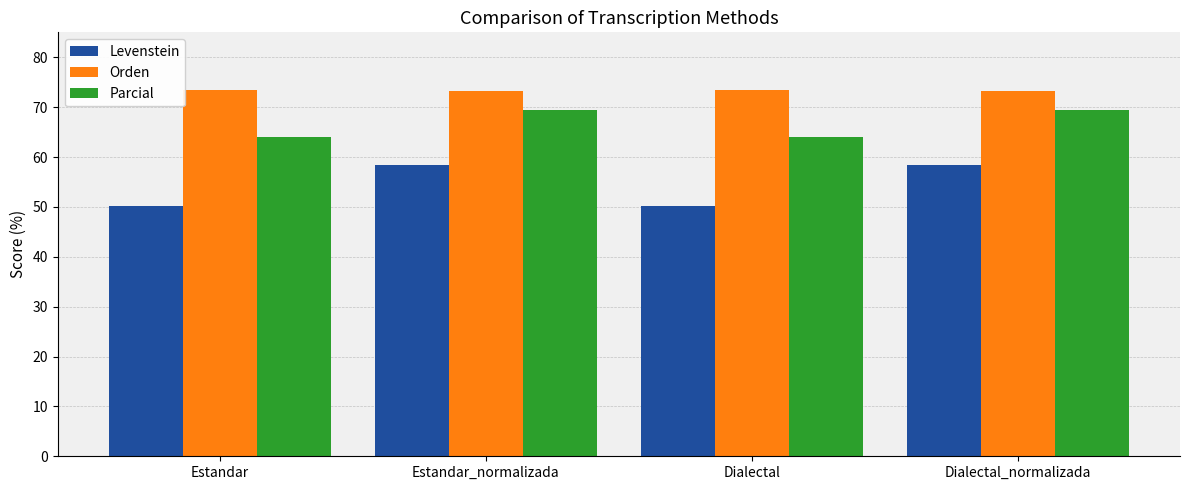

What is the value of the Levenstein bar at the 4th from the left?

58.3